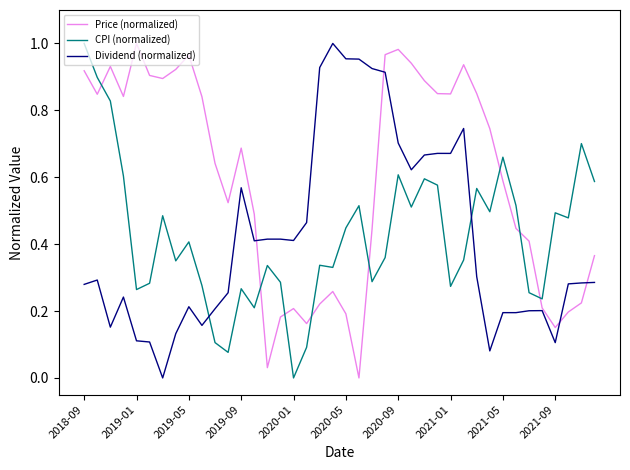

Which series has the largest total across all categories?

Price (normalized)